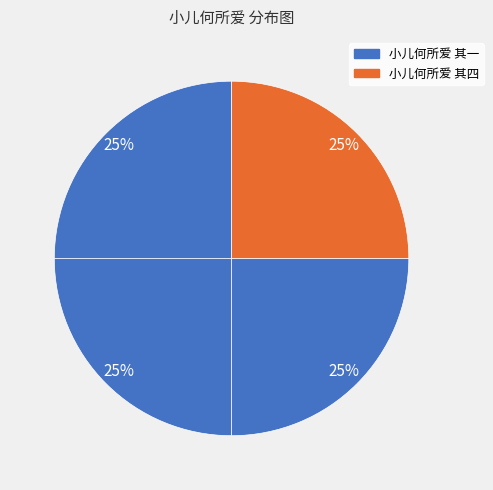

Count the number of slices in the pie.

4